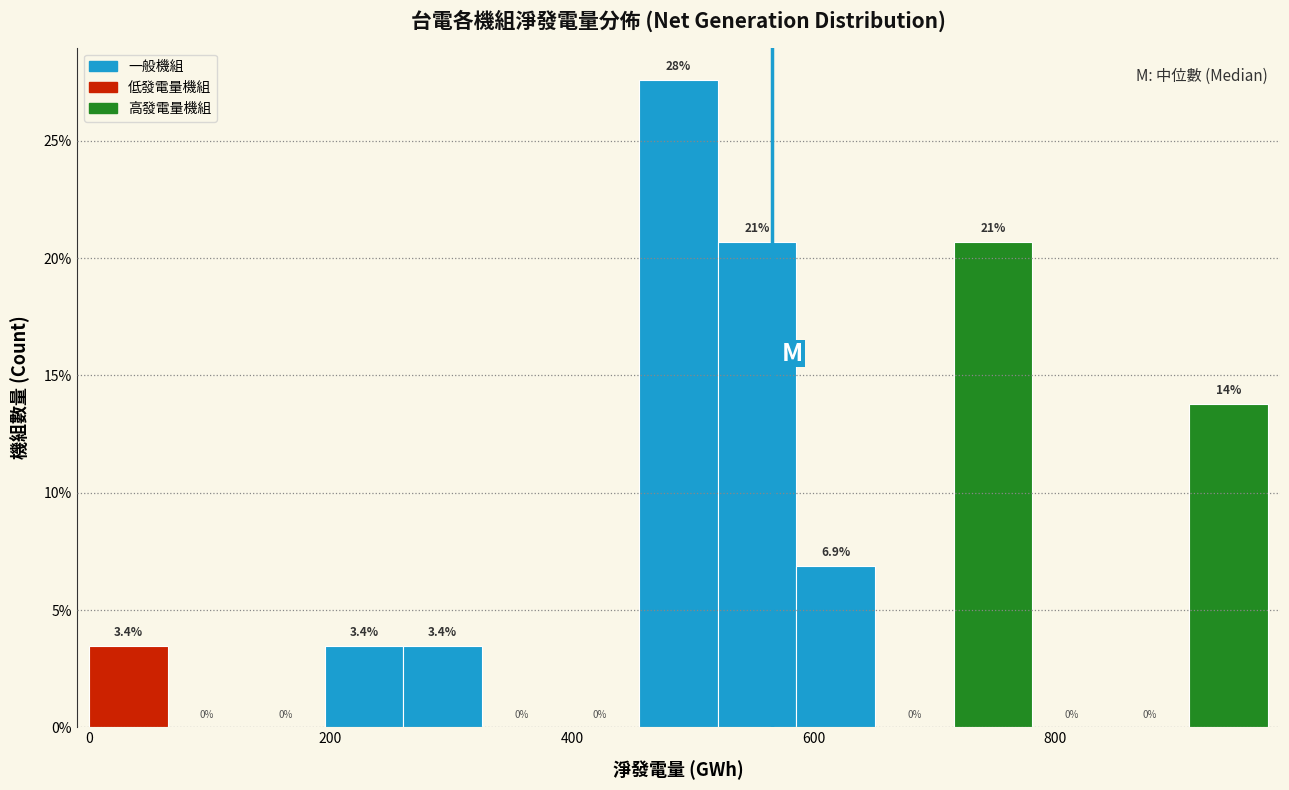

Read against the x-axis, roughly where is the centre of the tallest bar?

480